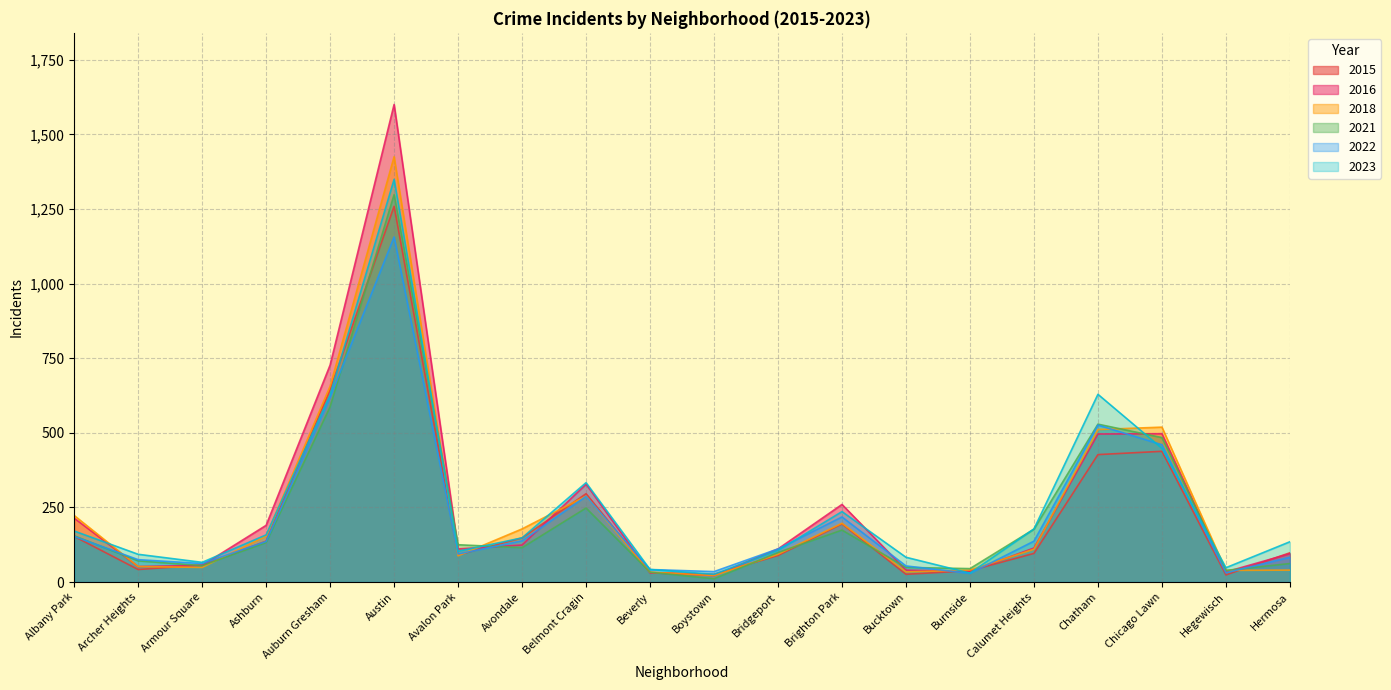

What are all the series names shown in the legend?

2015, 2016, 2018, 2021, 2022, 2023